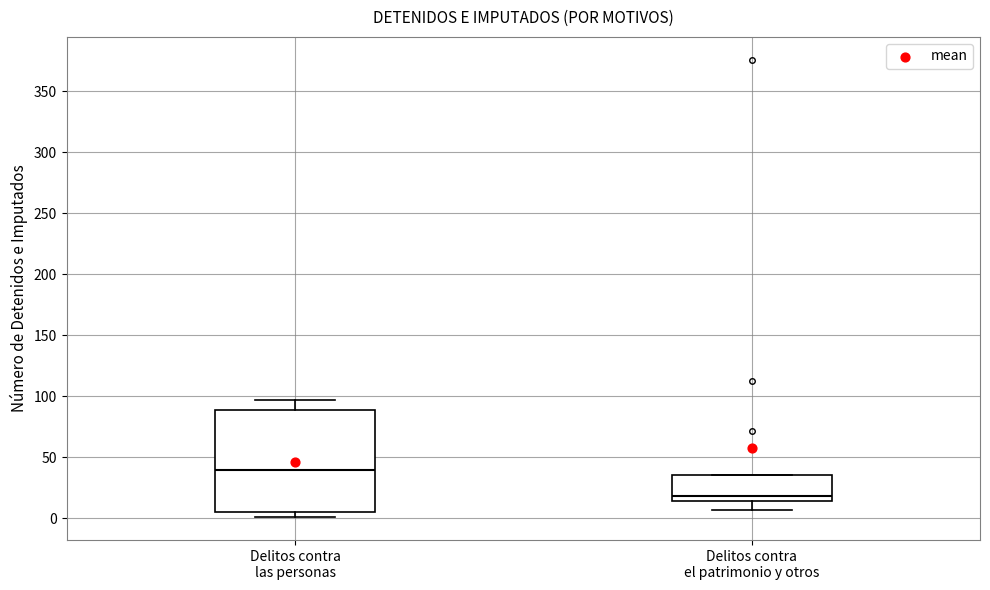

Reading left to right, transcribe this box plot: for each box, give where its median line is, the range the box spans, and where its two whiskers end, as read against the y-axis. The values are not printed on the chart, so give them approximately, as read against the axis.

Delitos contra las personas: median 40, box 5 to 90, whiskers 0 to 95
Delitos contra el patrimonio y otros: median 20, box 15 to 35, whiskers 5 to 35